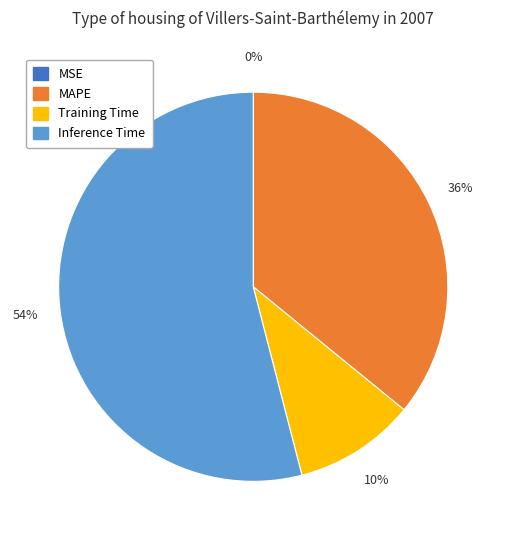

To the nearest percent, what is the combined percentage of Inference Time and Training Time?

64%